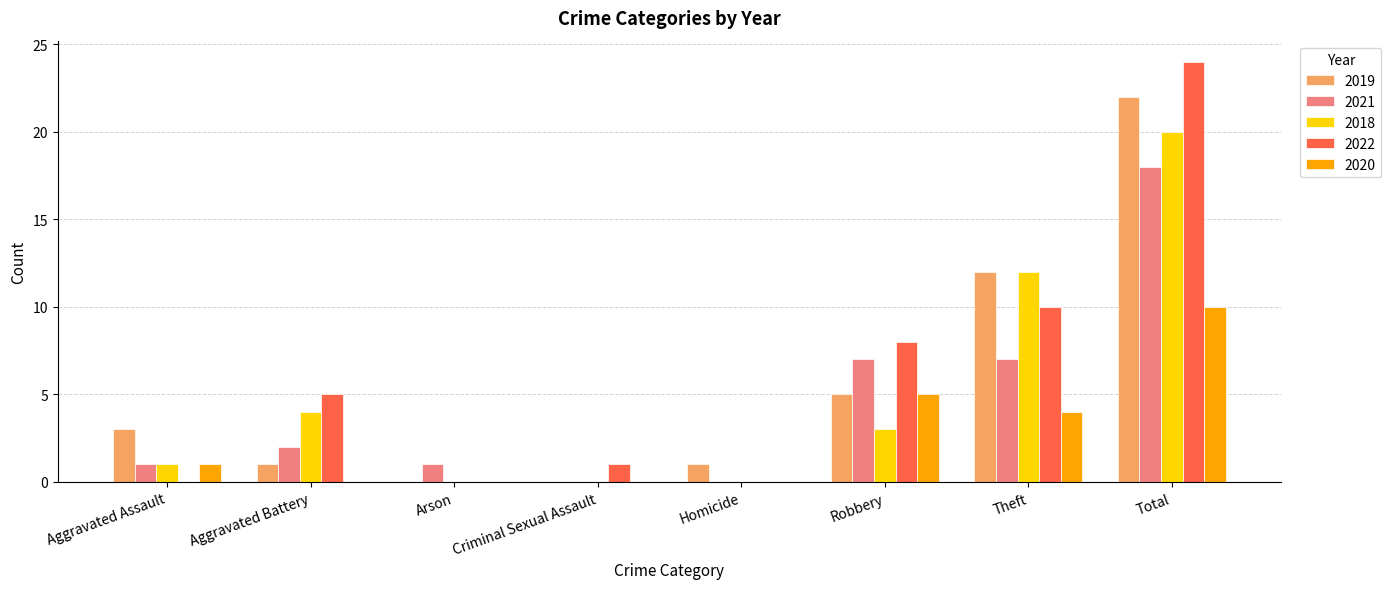

What is the highest value of the 2022 series?

24